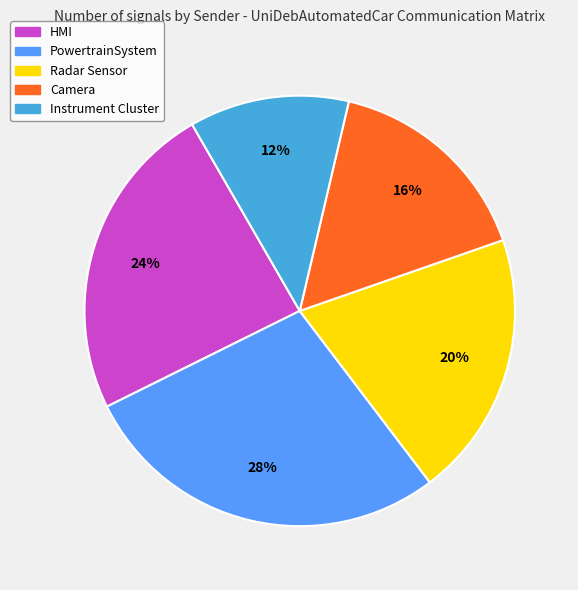

Between Instrument Cluster and Camera, which is larger?

Camera